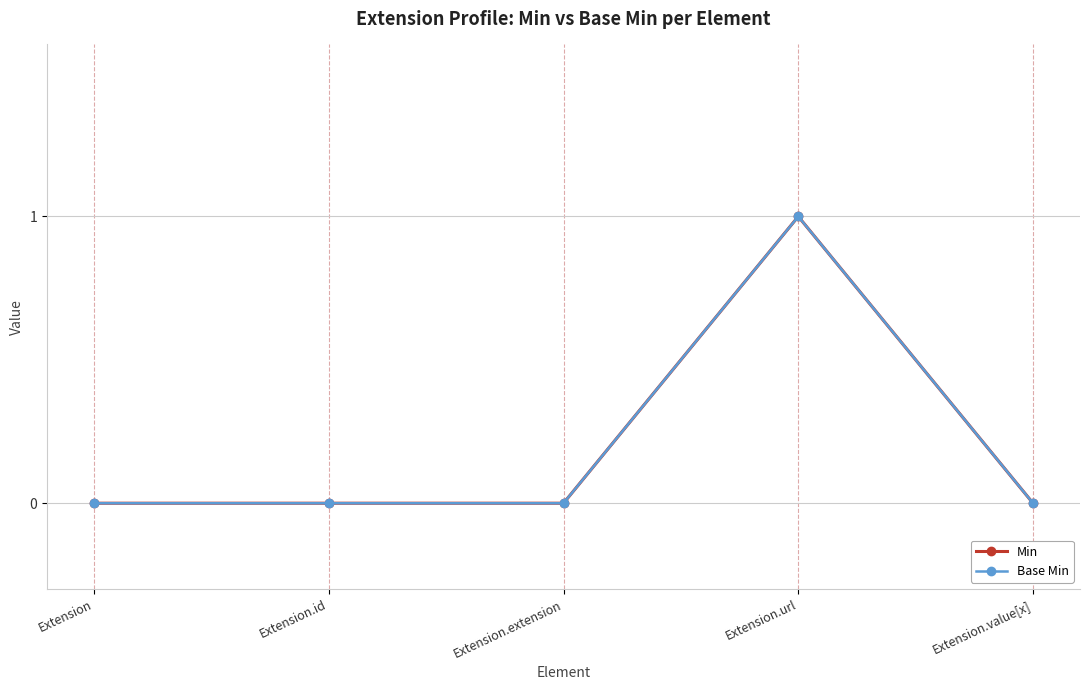

How many lines are shown in the chart?

2